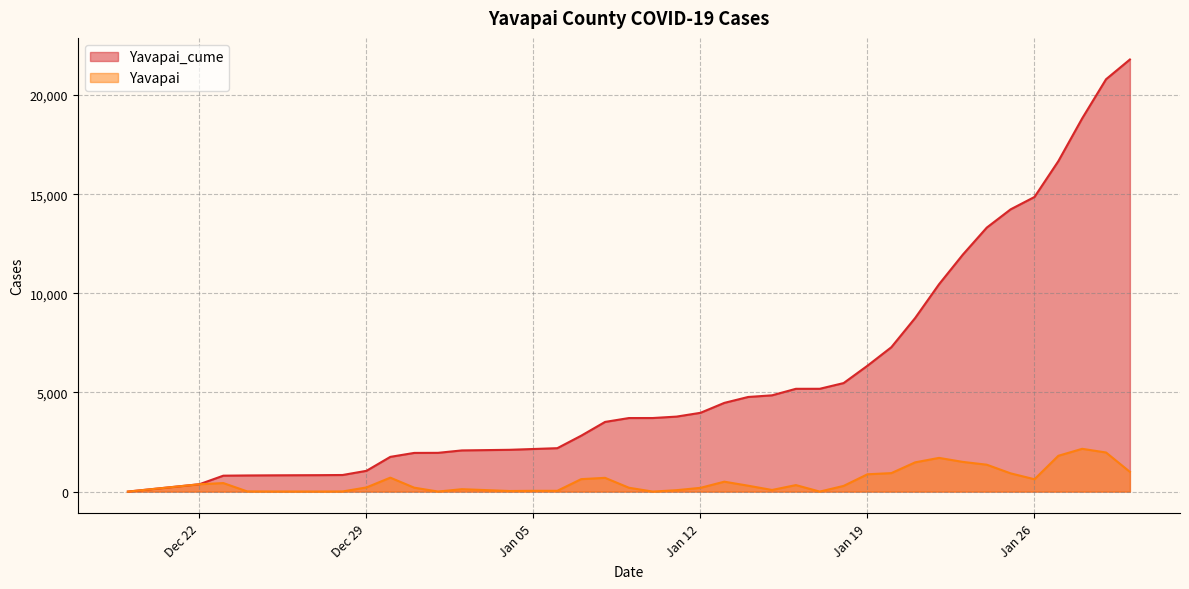

In Yavapai, how many points are higher than both neighbors (excluding endpoints)?

8